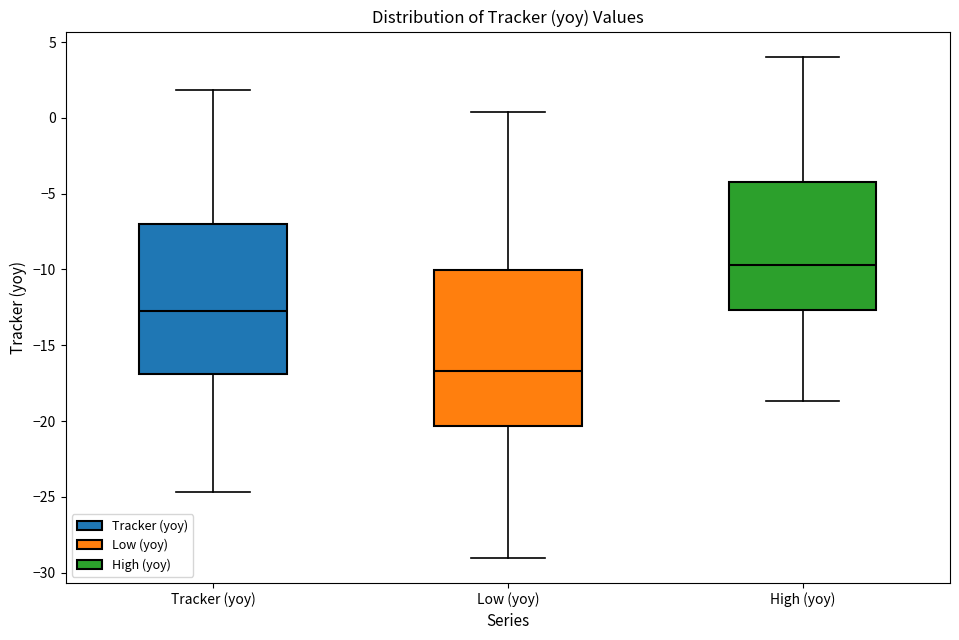

Which box's median line is the lowest?

Low (yoy)